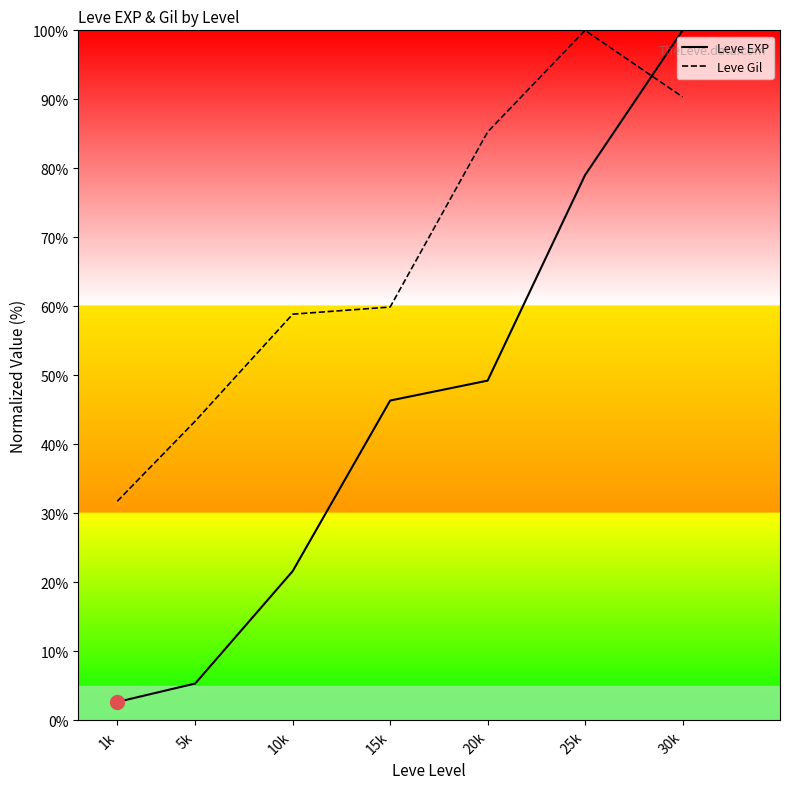

What is the value of the Leve EXP point at the 2nd from the left?

5.4